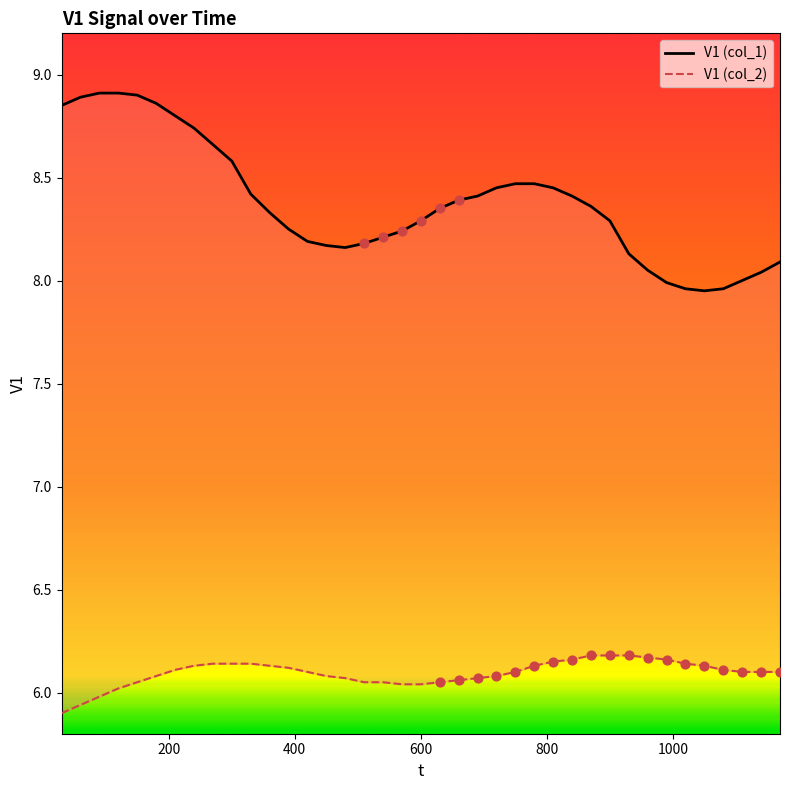

Which series reaches the maximum Y coordinate?

V1 (col_1)